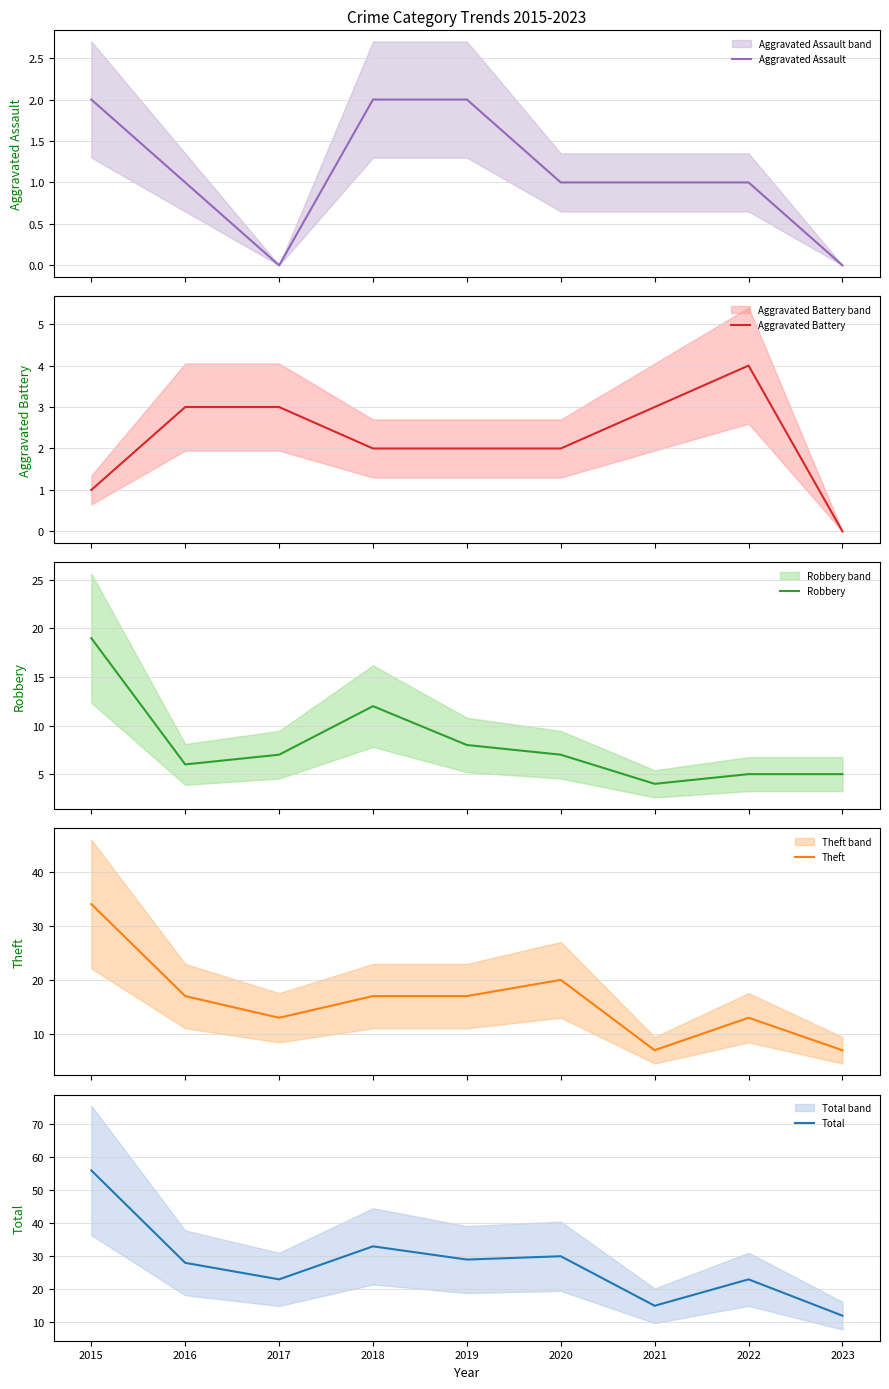

In Aggravated Battery, how many points are higher than both neighbors (excluding endpoints)?

1